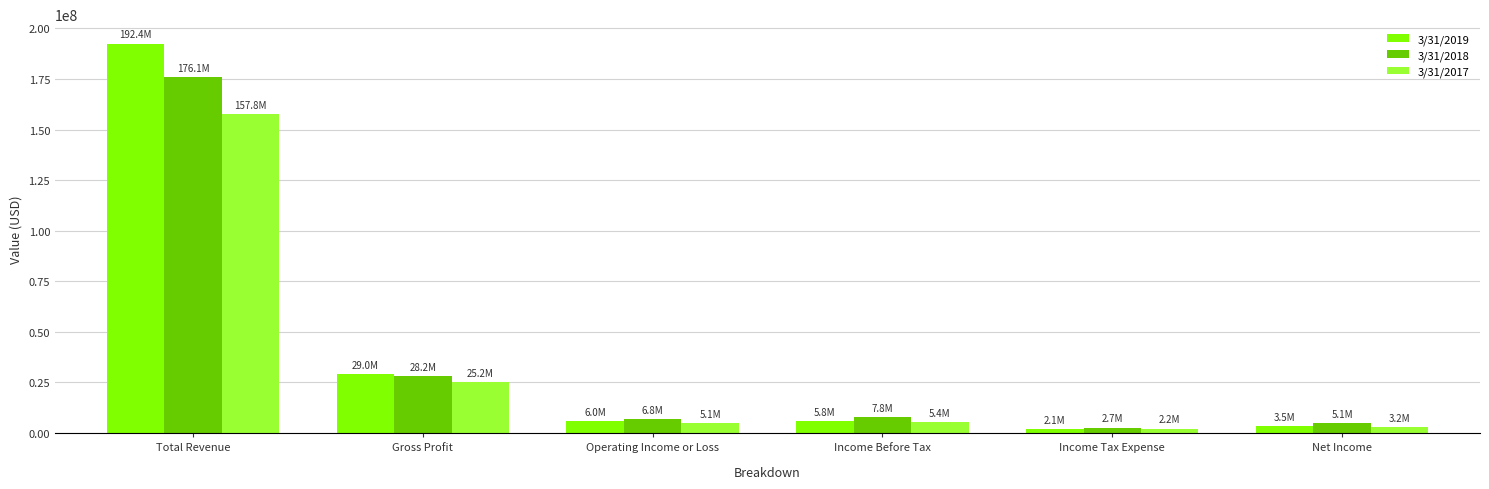

The 3/31/2018 series shows 6762202 at Operating Income or Loss. True or false?

True